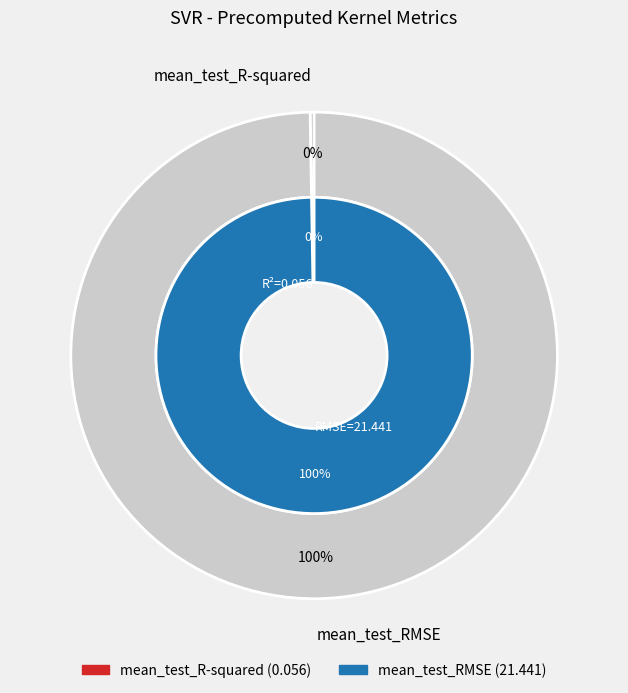

How many segments does this pie chart have?

2